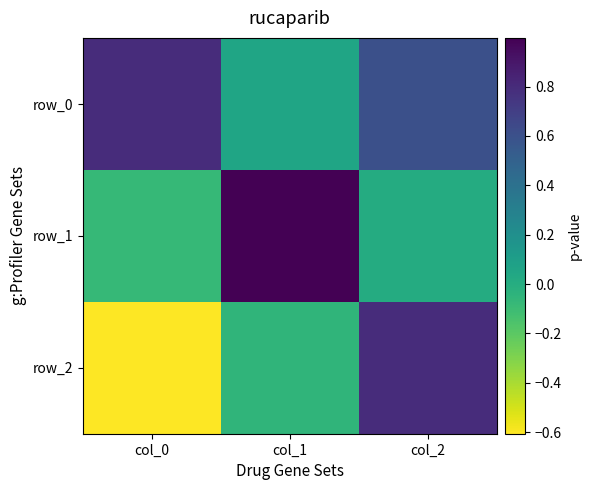

Is the value of row_2 at col_1 greater than the value of row_0 at col_1?

No